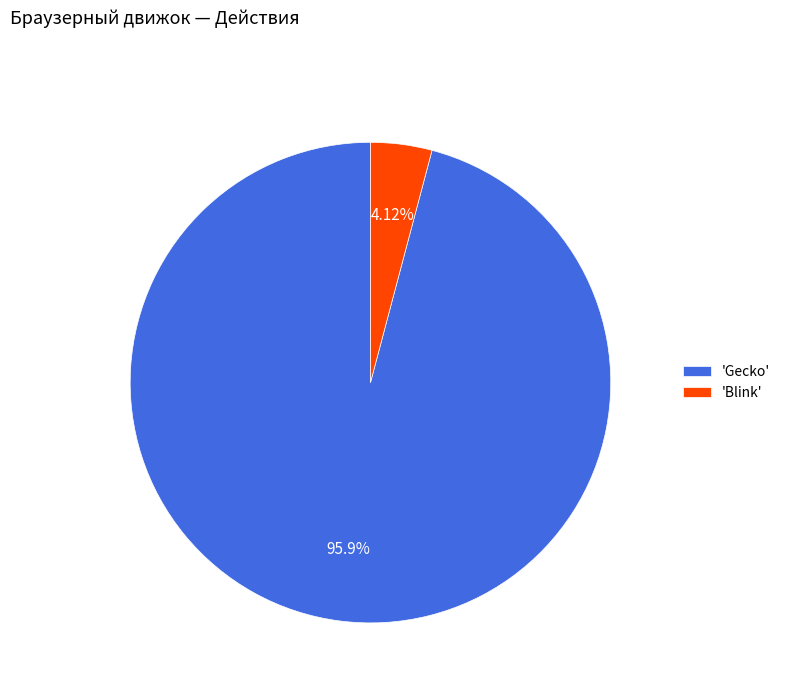

Between 'Gecko' and 'Blink', which is larger?

'Gecko'